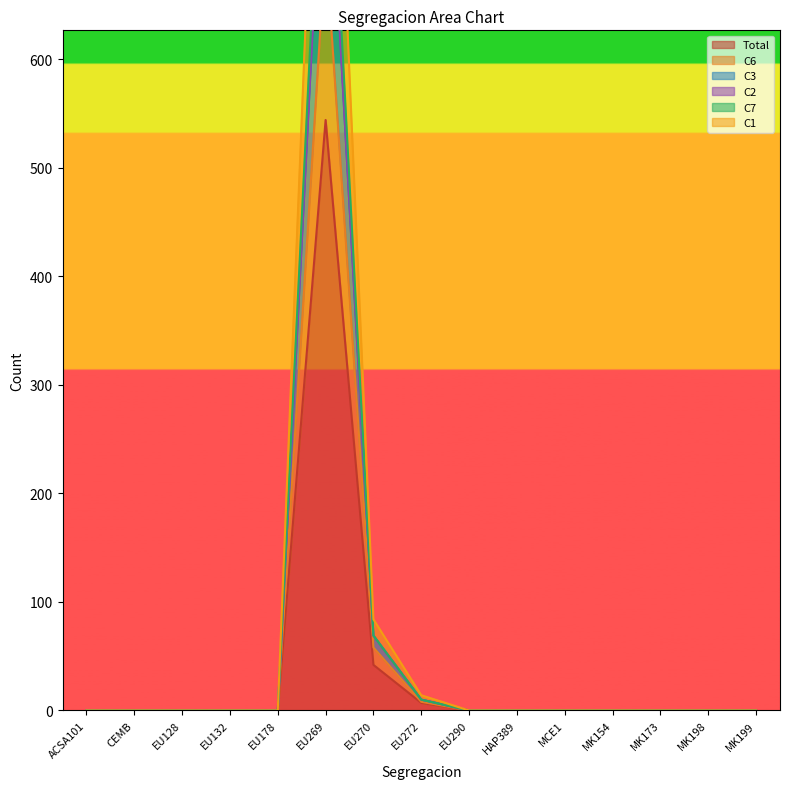

What is the label of the 12th point from the left?

MK154